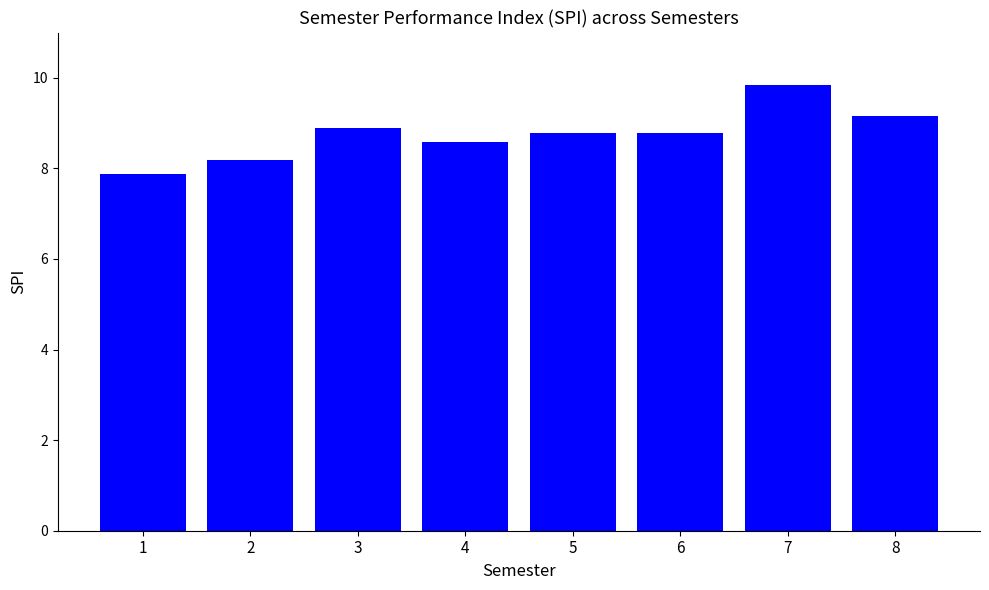

What is the change in value from 5 to 8?

+0.4